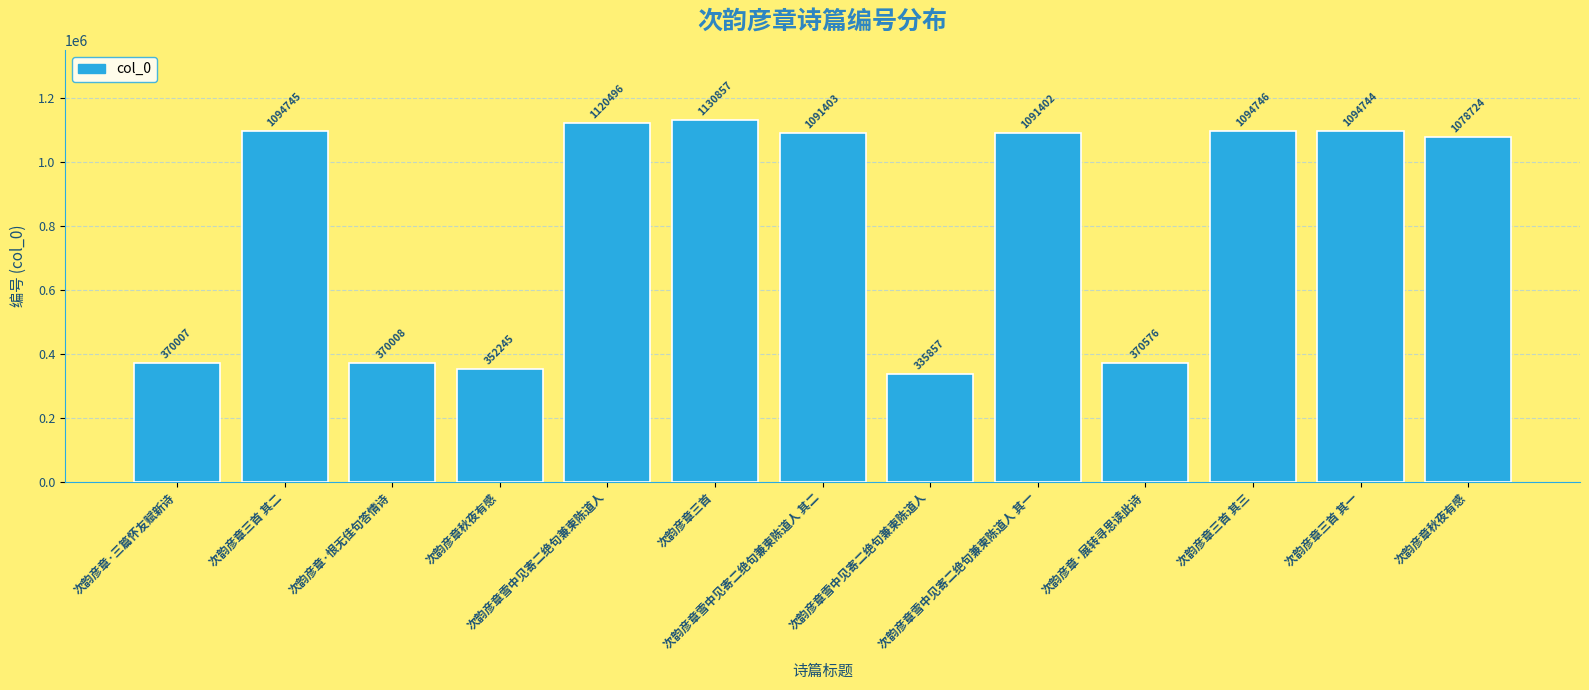

Between 次韵彦章三首 其三 and 次韵彦章·展转寻思读此诗, which is larger?

次韵彦章三首 其三